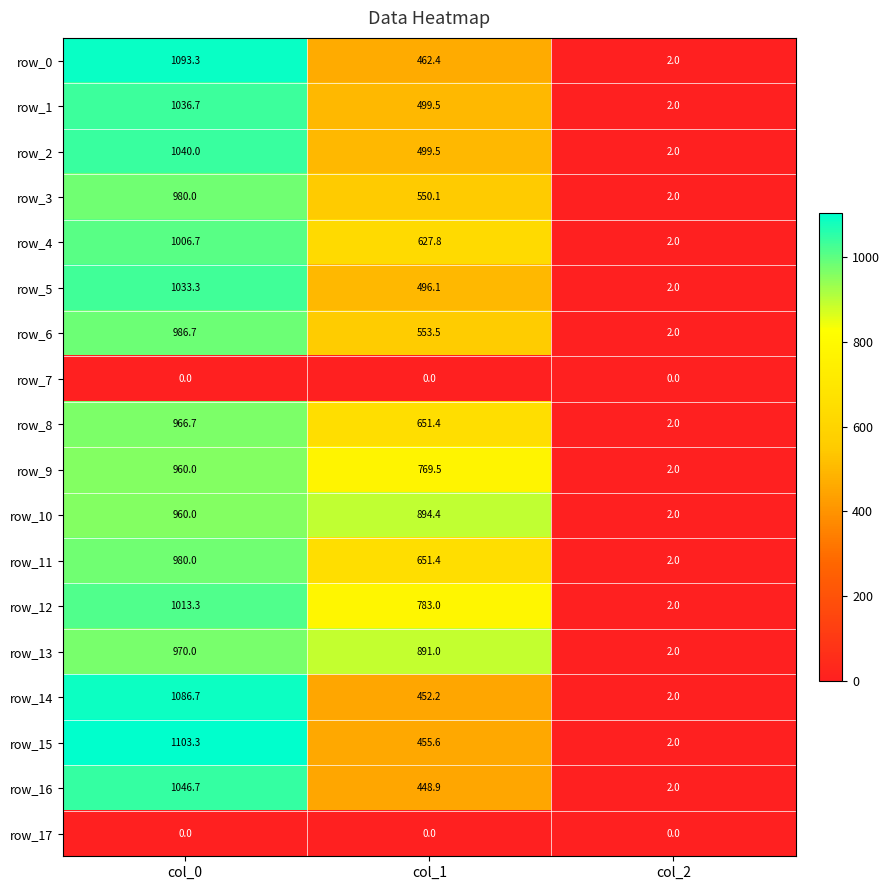

What is the total value across all series at col_2?

32.0